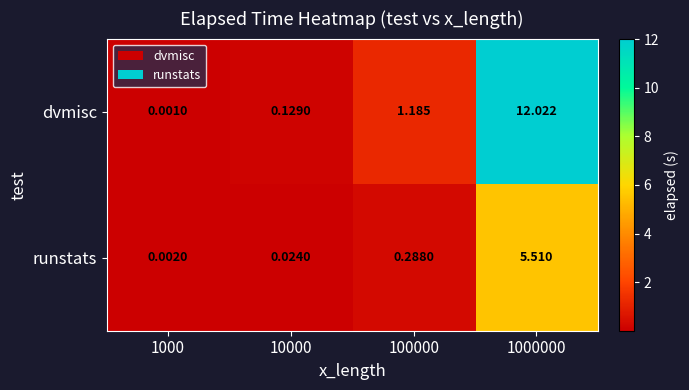

Is the value of runstats at 1000000 greater than the value of dvmisc at 10000?

Yes